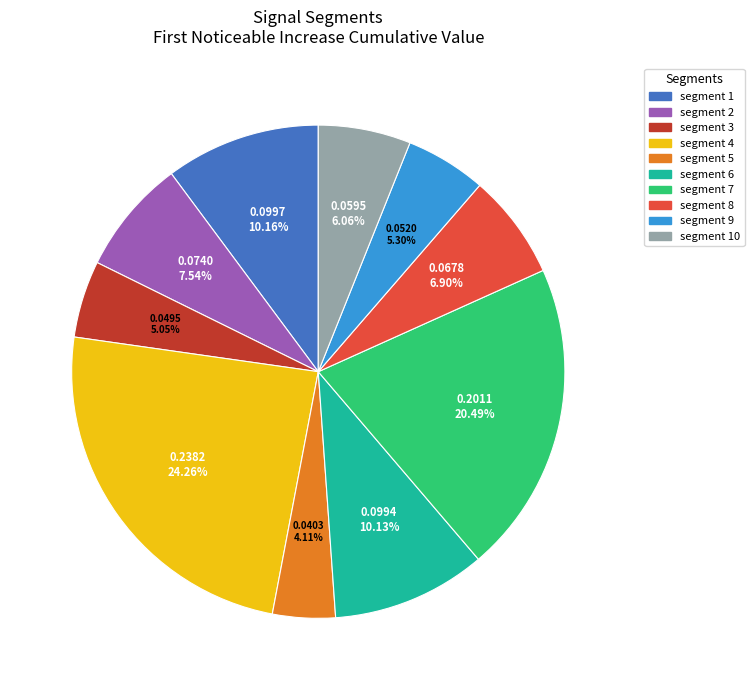

Does segment 2 represent more than half of the total?

No